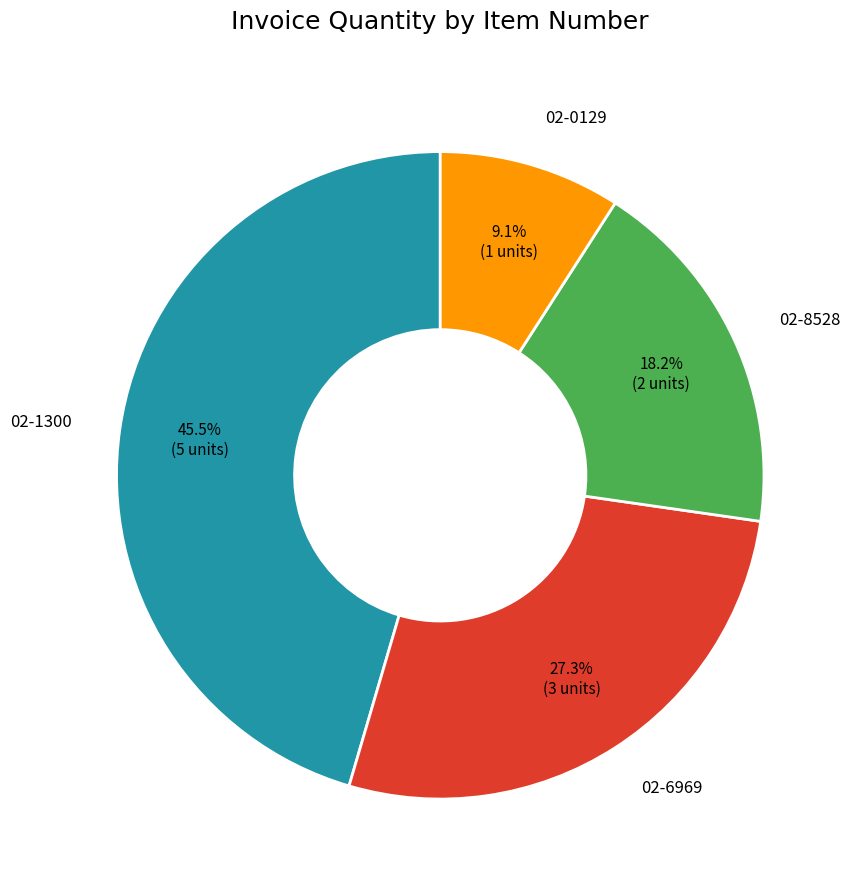

How many slices are in this pie chart?

4